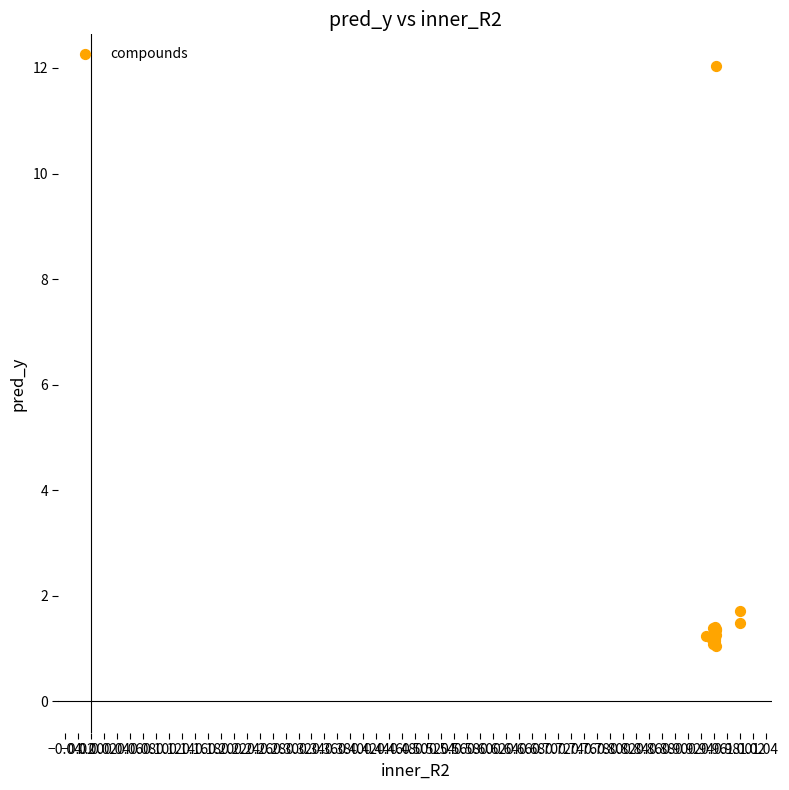

What Y value in the scatter plot is closest to 6?

1.7